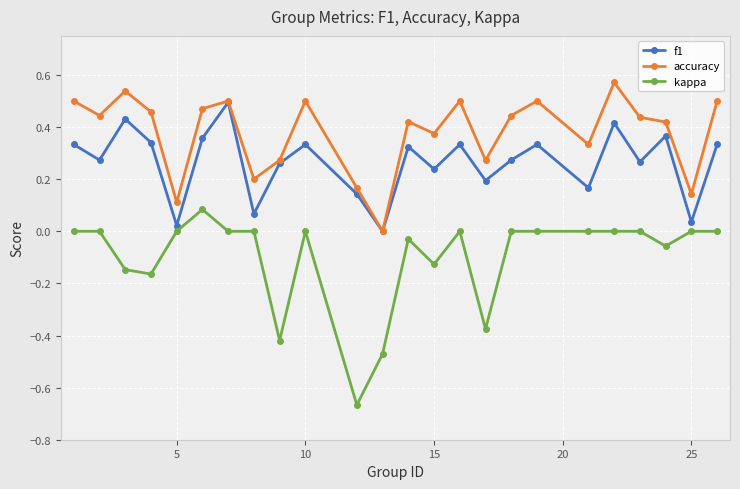

Which series has the largest total across all categories?

accuracy